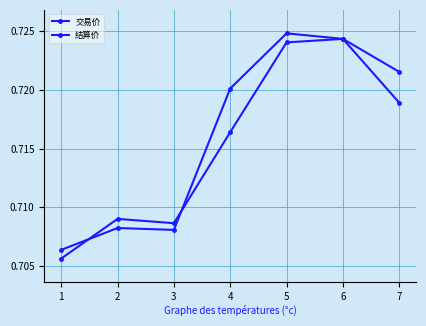

How many lines are shown in the chart?

2